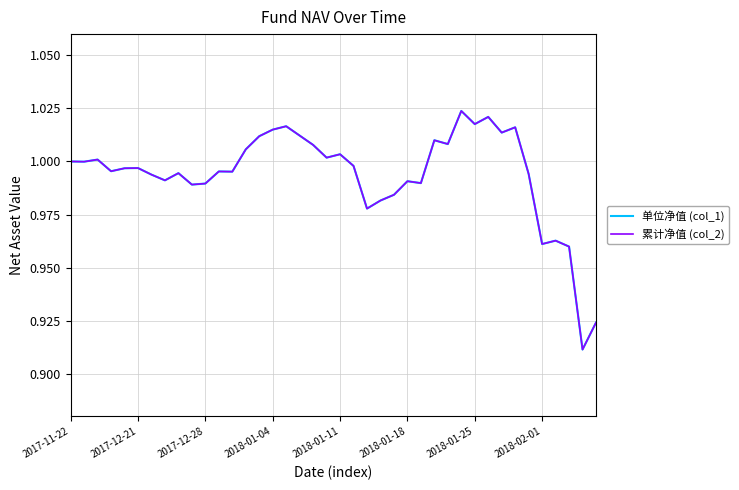

True or false: 单位净值 (col_1) and 累计净值 (col_2) intersect in this chart.

False